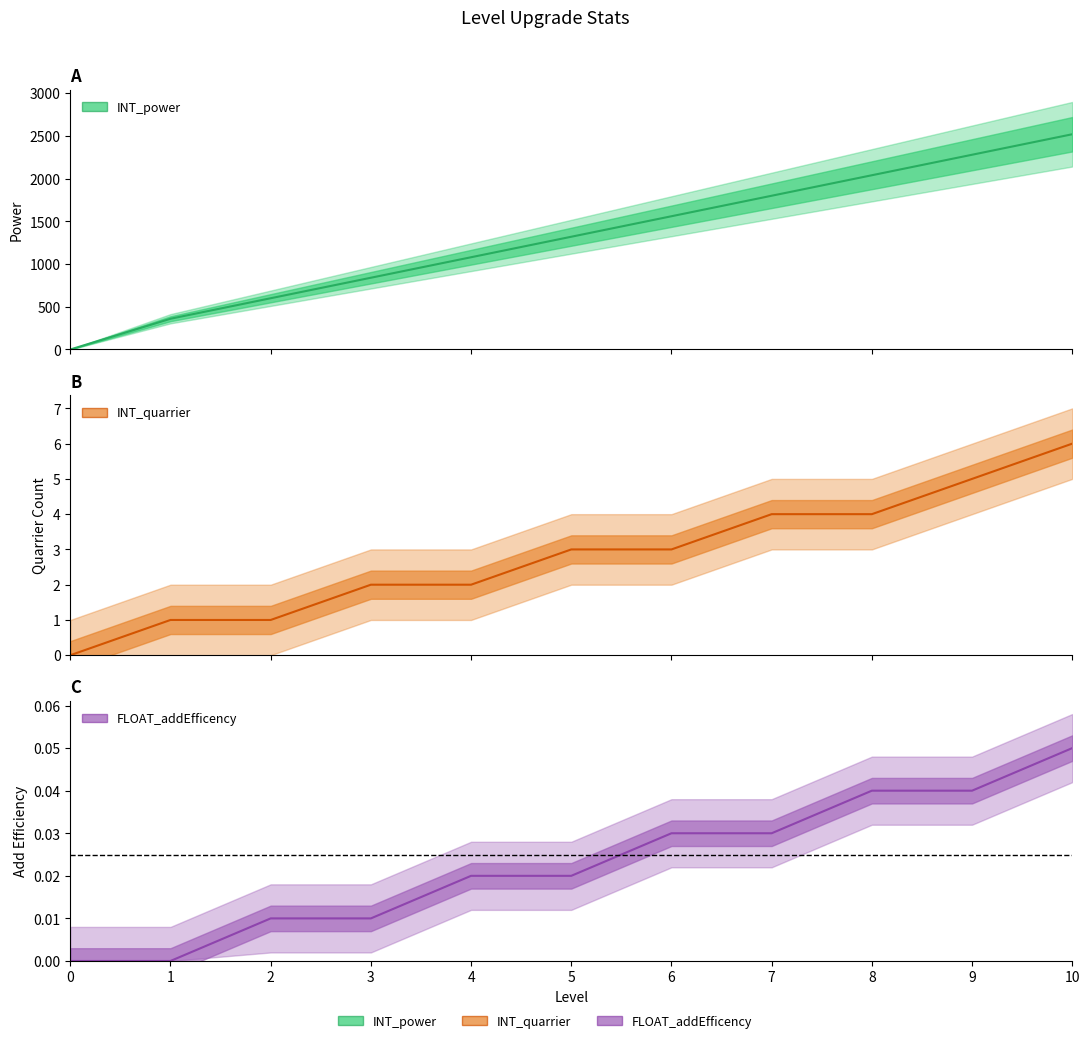

The INT_power series shows 1080.0 at 4. True or false?

True